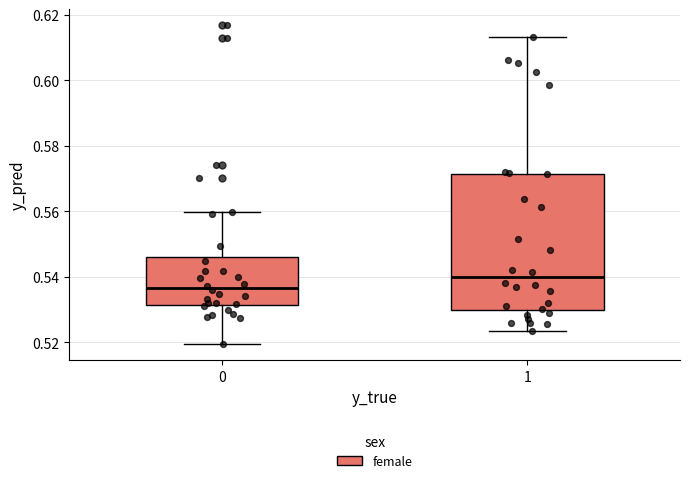

Which box is the tallest, from its lower edge to its upper edge?

1